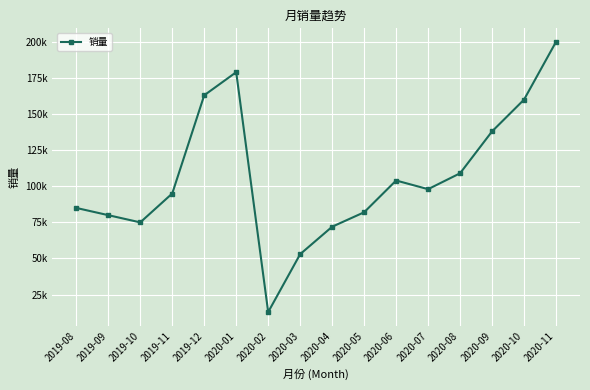

How many points are higher than both their immediate neighbors (excluding endpoints)?

2